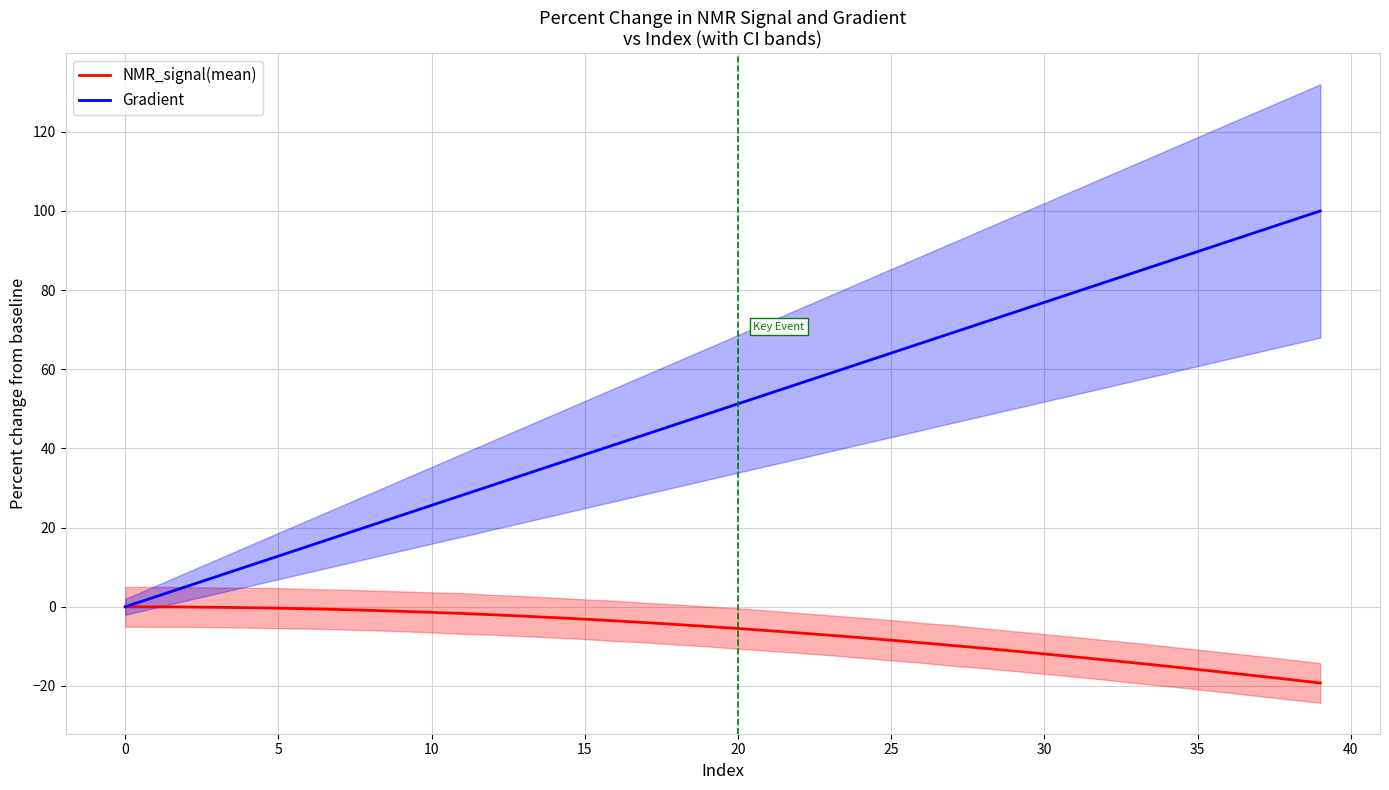

What is the average value of the NMR_signal(mean) series?

-6.8